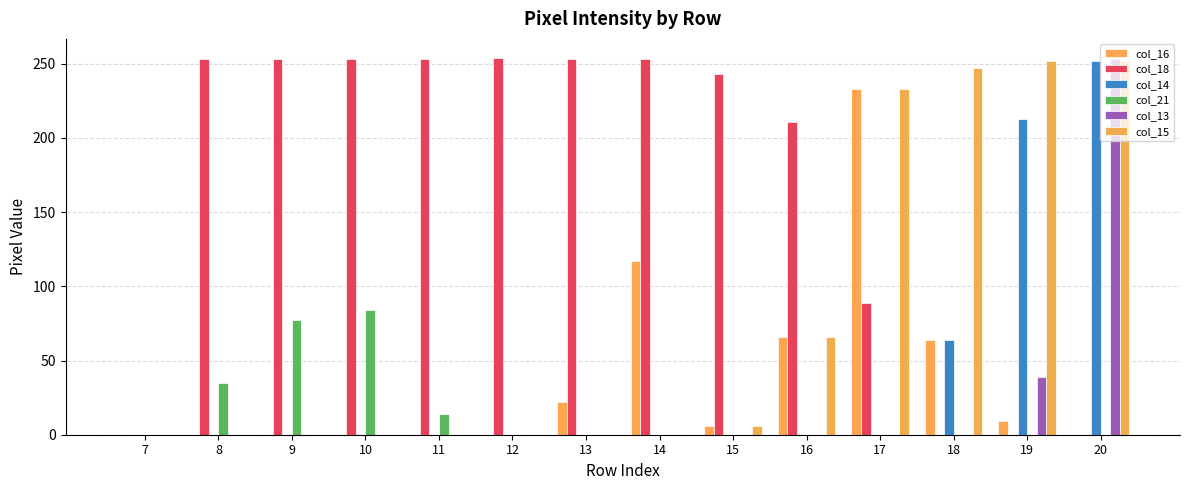

What is the difference between the maximum and minimum values in the col_13 series?

253